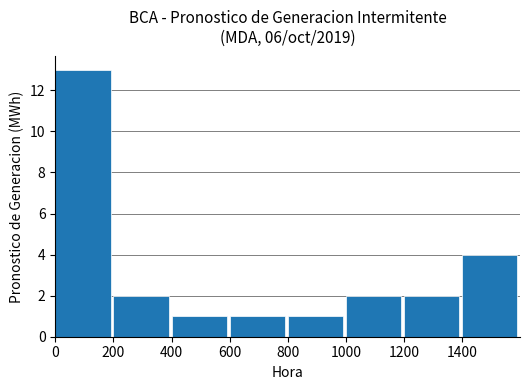

The chart shows a value of 21 at 0. True or false?

False